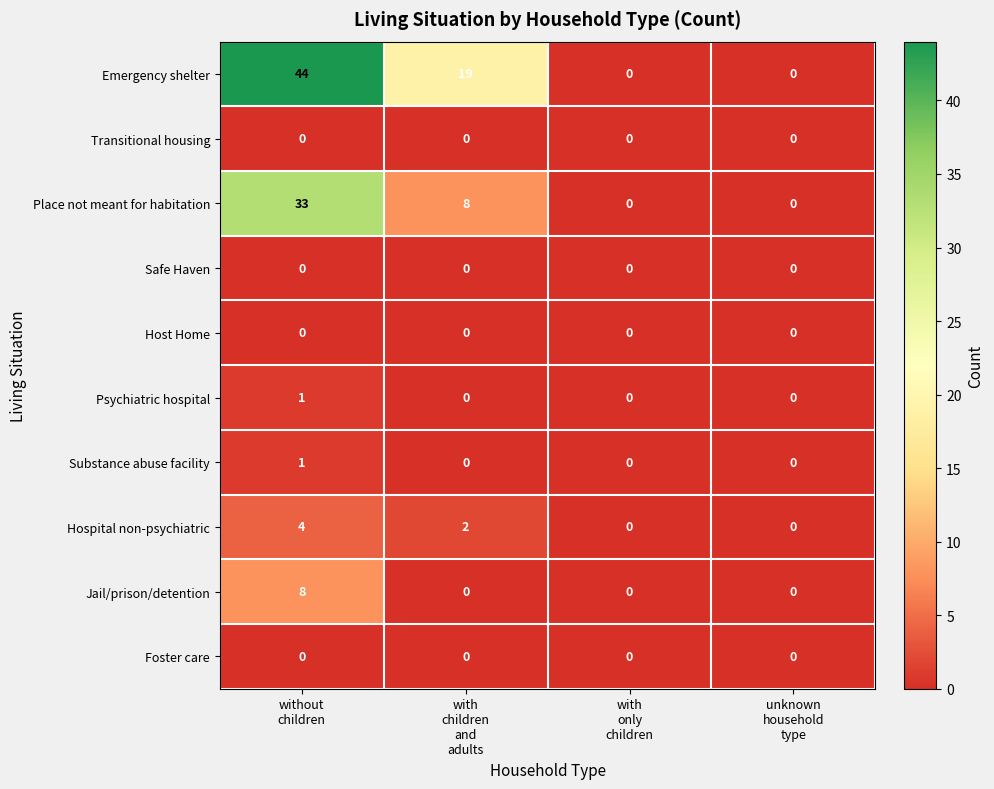

Between without
children and with
only
children, which series saw the biggest shift?

Emergency shelter